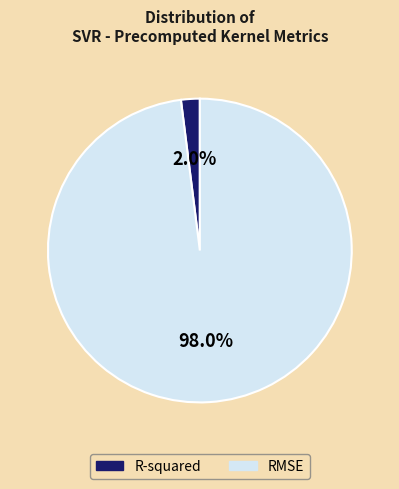

Is there any slice that represents more than half of the pie?

Yes